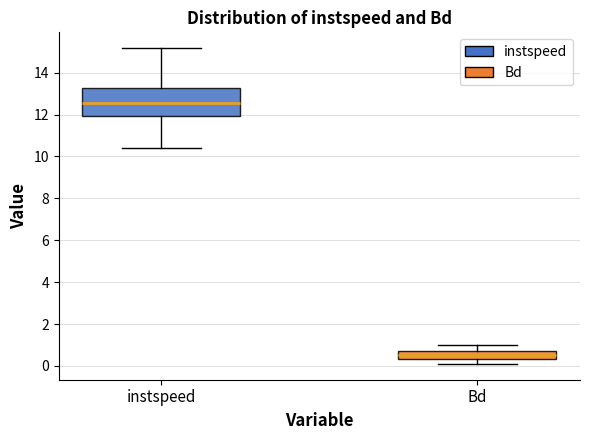

Which box's median line is the highest?

instspeed